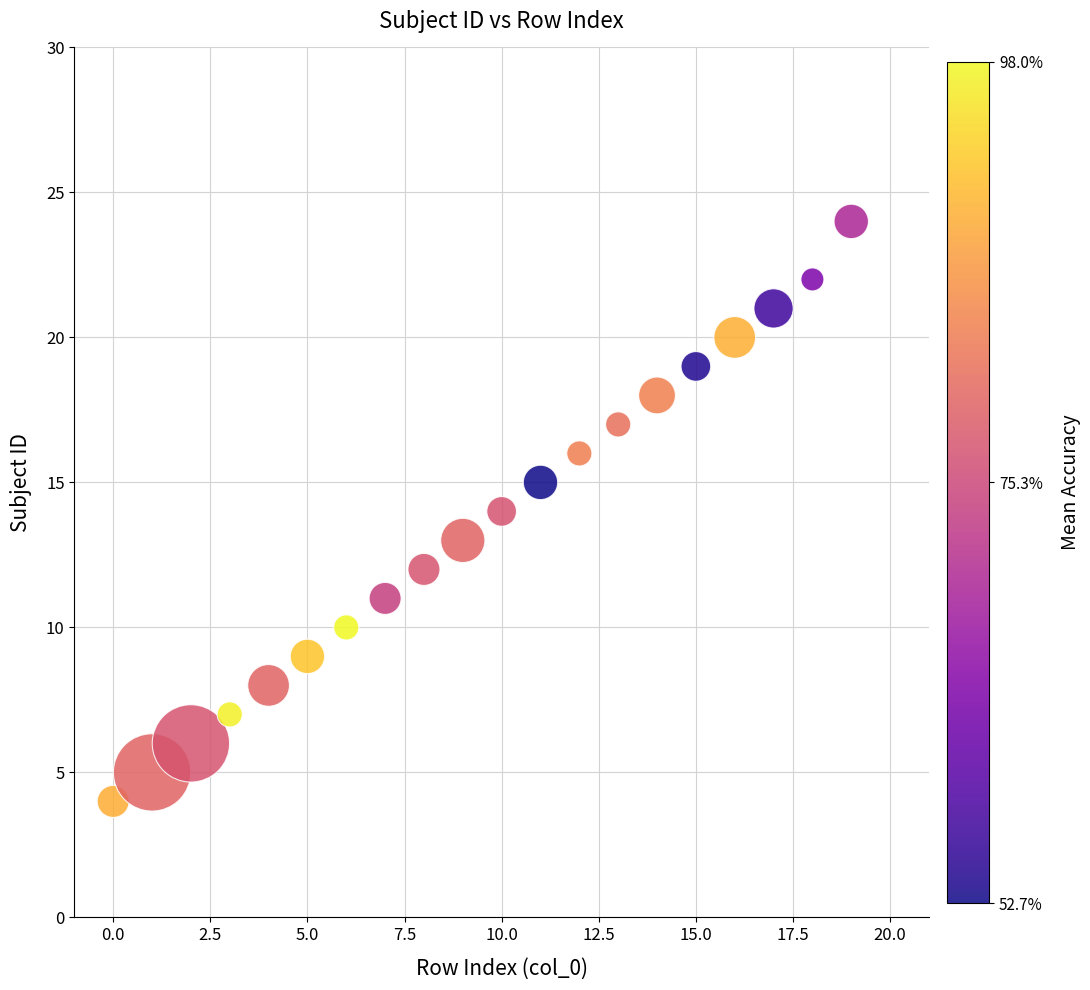

What is the range of Y values (max minus min)?

20